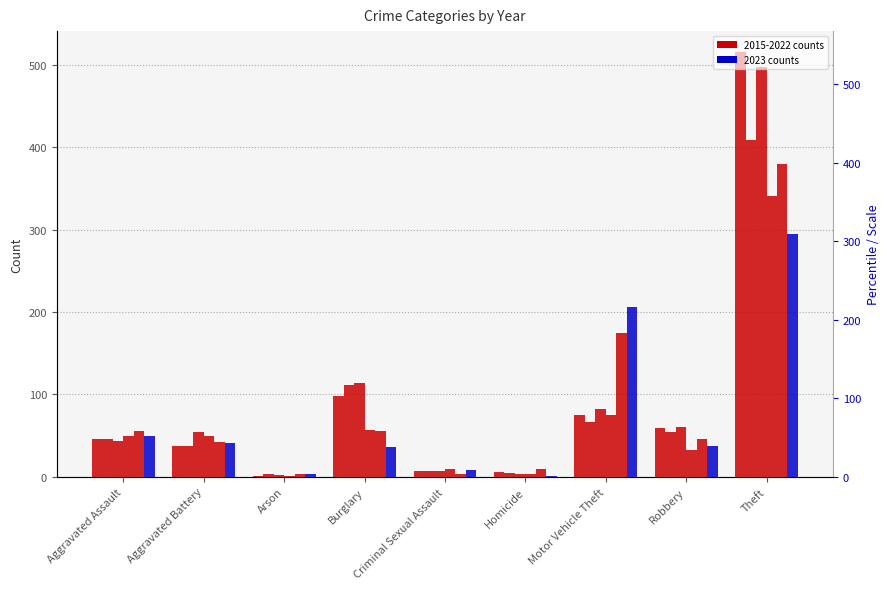

List the labels in order of 2021 value, smallest first.

Arson, Homicide, Criminal Sexual Assault, Robbery, Aggravated Battery, Aggravated Assault, Burglary, Motor Vehicle Theft, Theft